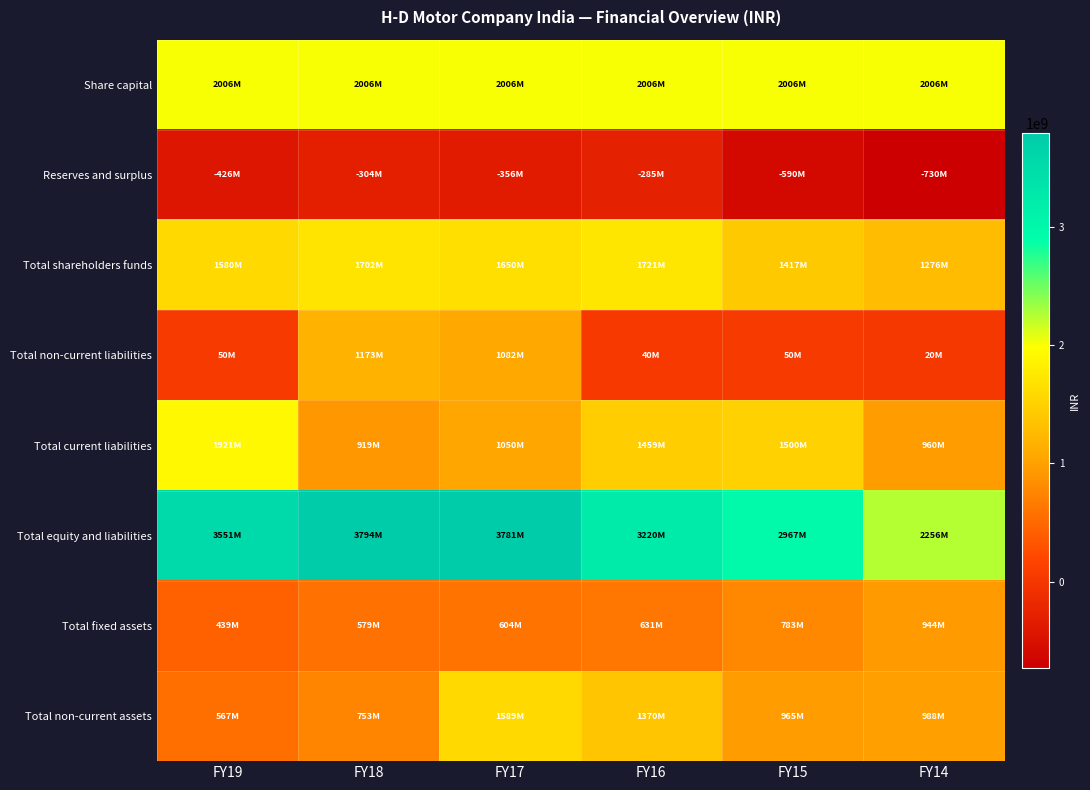

What is the minimum value shown in the chart?

-729855845